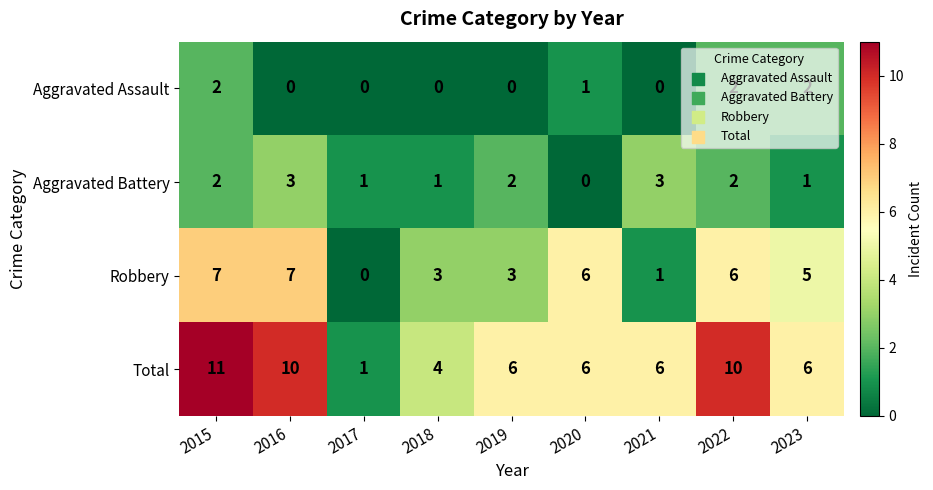

At which label is Aggravated Assault closest to 1?

2020